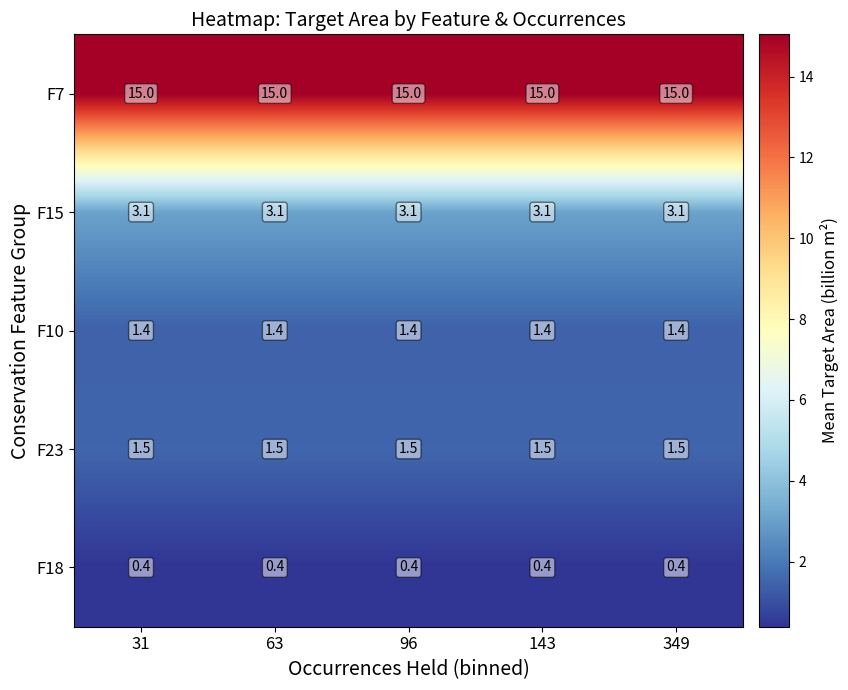

What is the greatest value displayed?

15.0